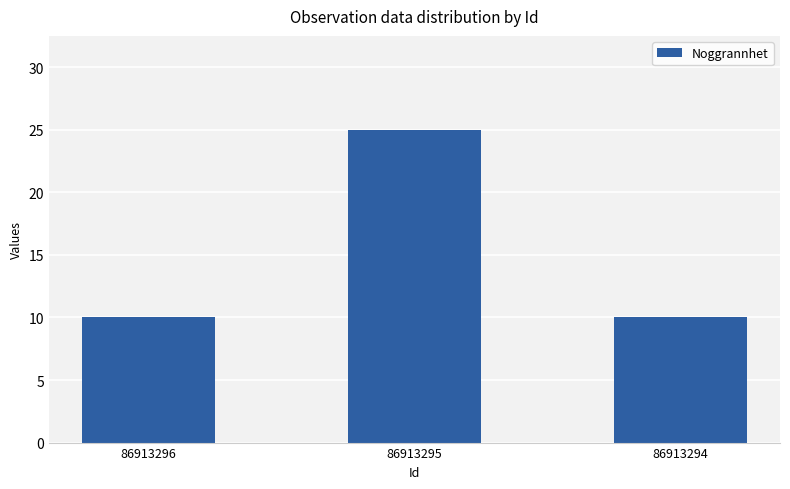

Is it true that the value at 86913296 is 10?

True